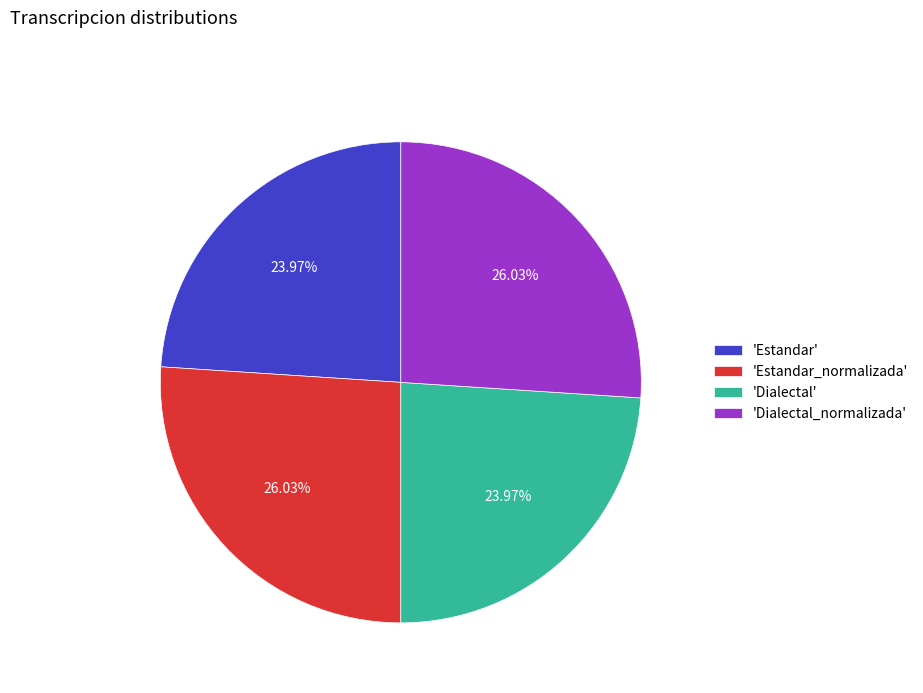

How many segments does this pie chart have?

4